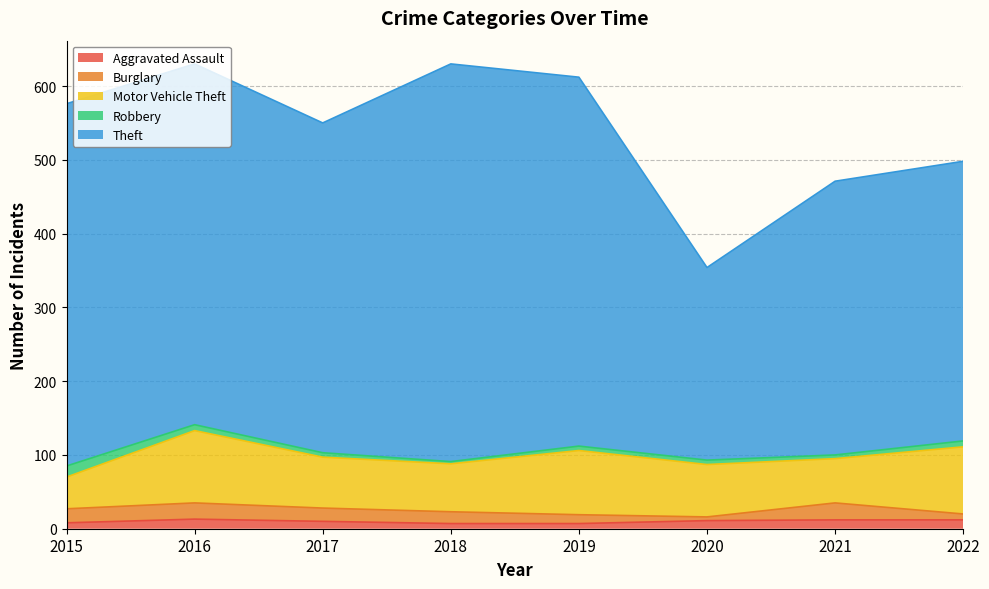

True or false: Aggravated Assault and Robbery cross at least once.

True